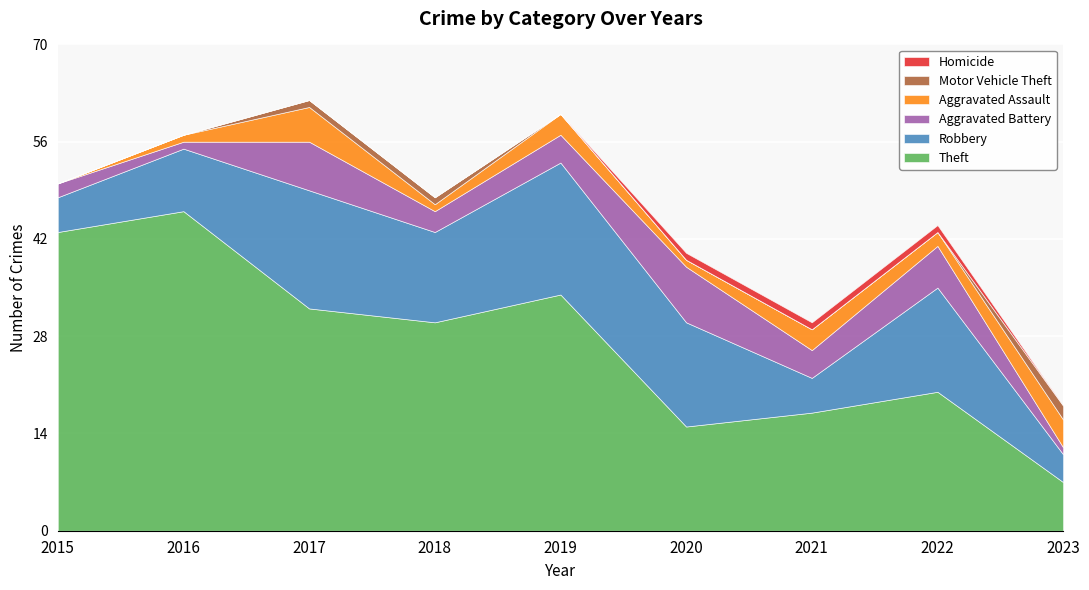

Which series has the largest total across all categories?

Theft